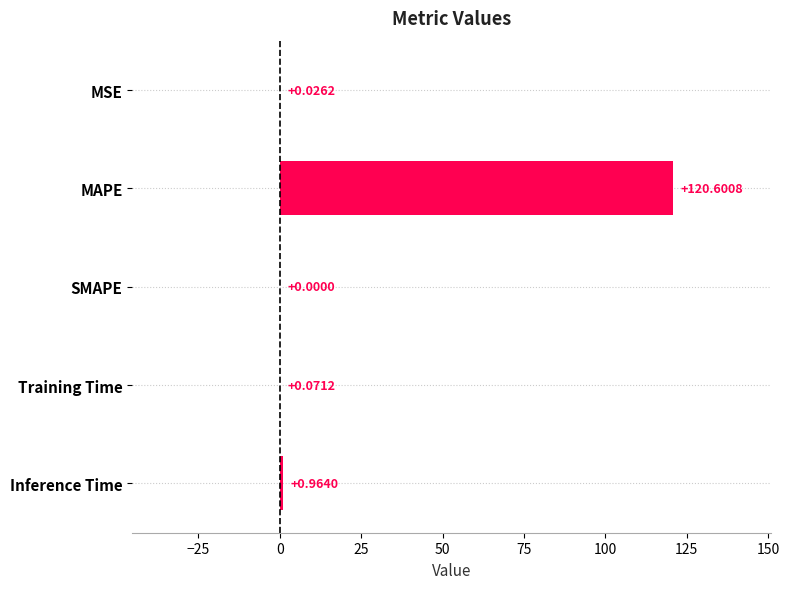

What is the change in value from MAPE to Inference Time?

-119.6